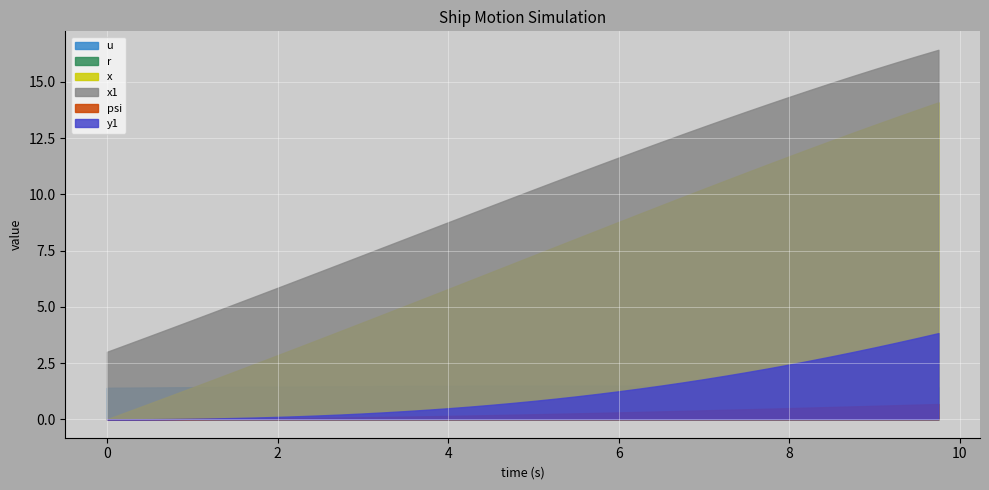

The x series shows 13.1 at 36. True or false?

True